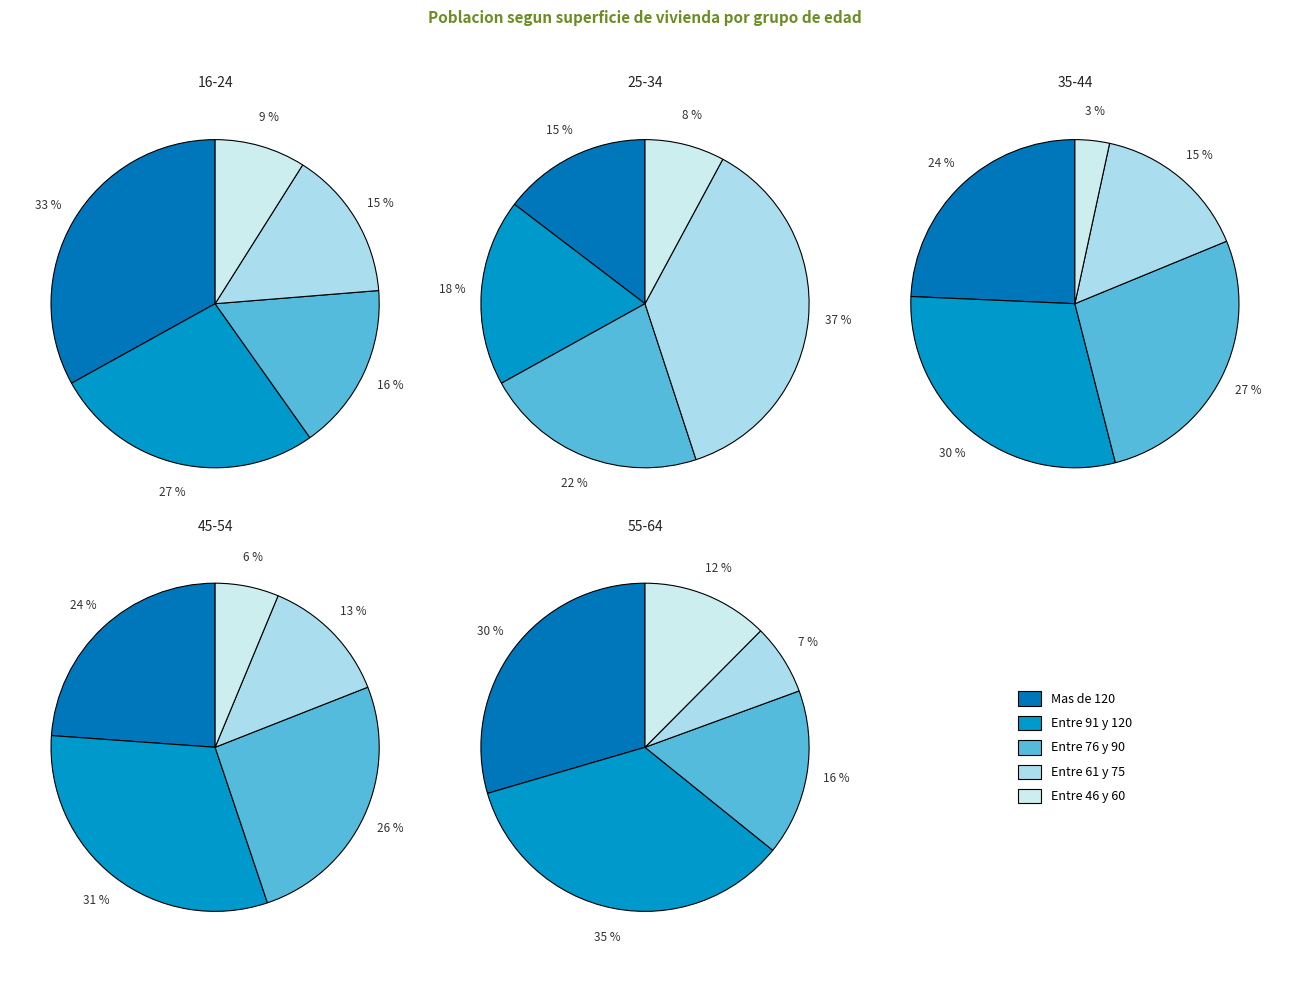

Combined, what portion of the pie is Entre 61 y 75 and Entre 76 y 90?

31.2%